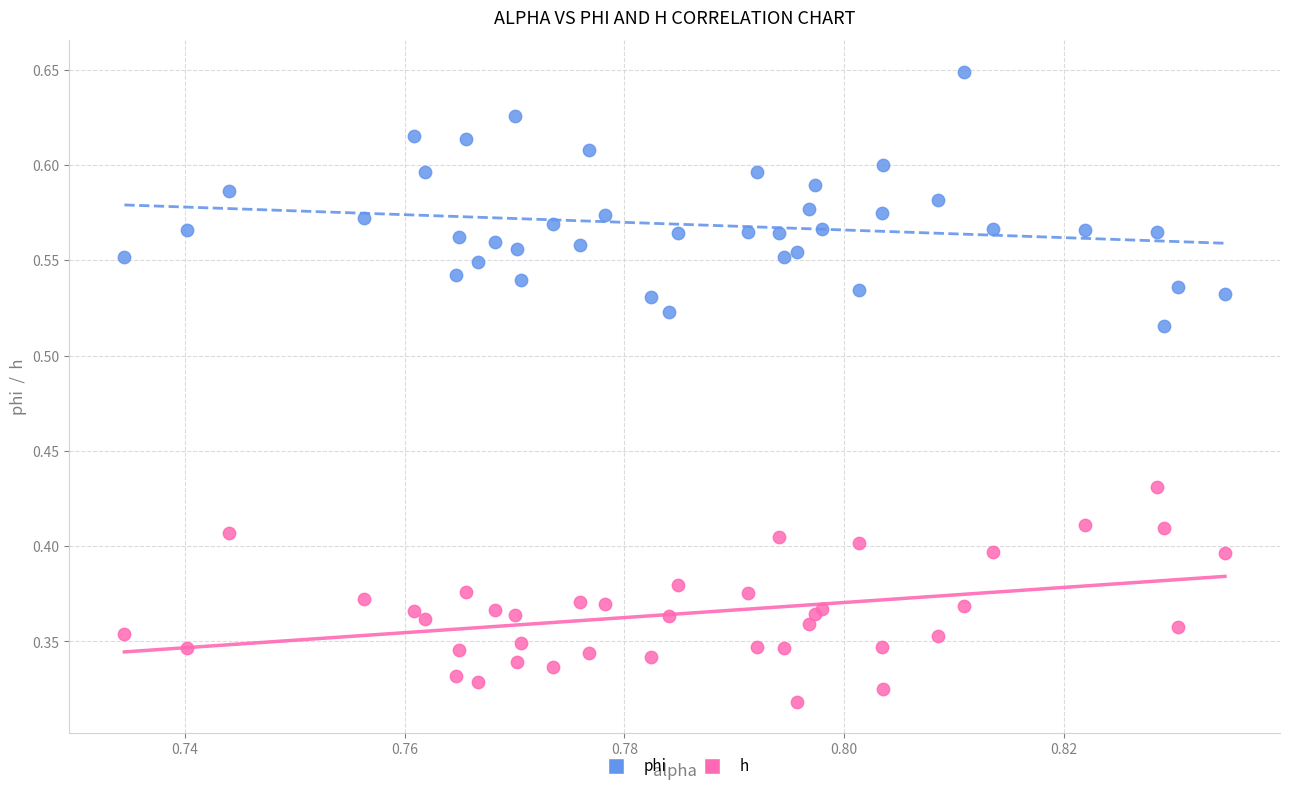

Which series reaches the minimum Y coordinate?

h